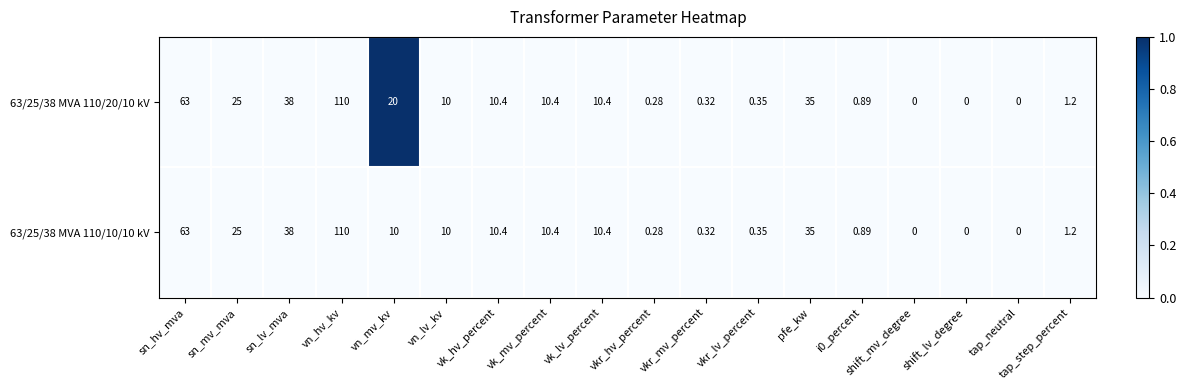

At which category is the sum across all series the highest?

vn_hv_kv